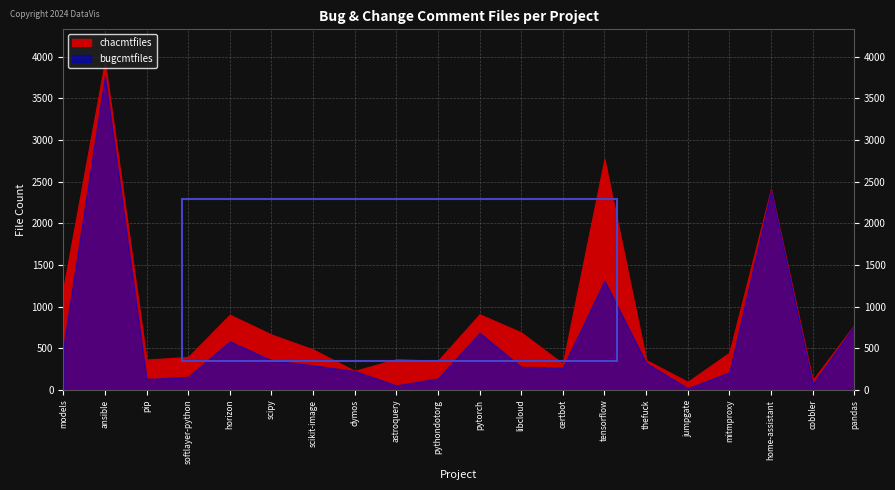

Rank the series by their maximum value, from highest to lowest.

chacmtfiles, bugcmtfiles